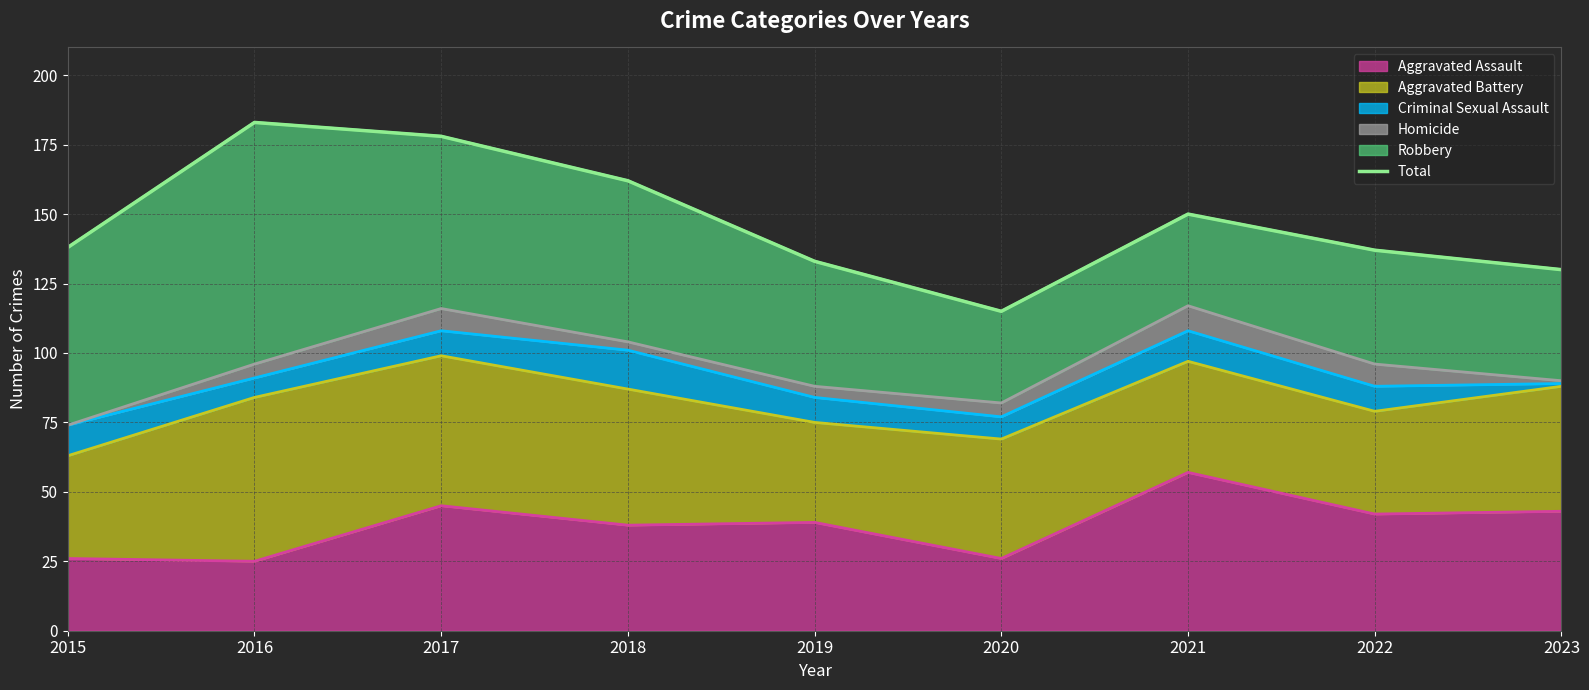

Reading left to right, list all the values displayed in this chart.

138	183	178	162	133	115	150	137	130